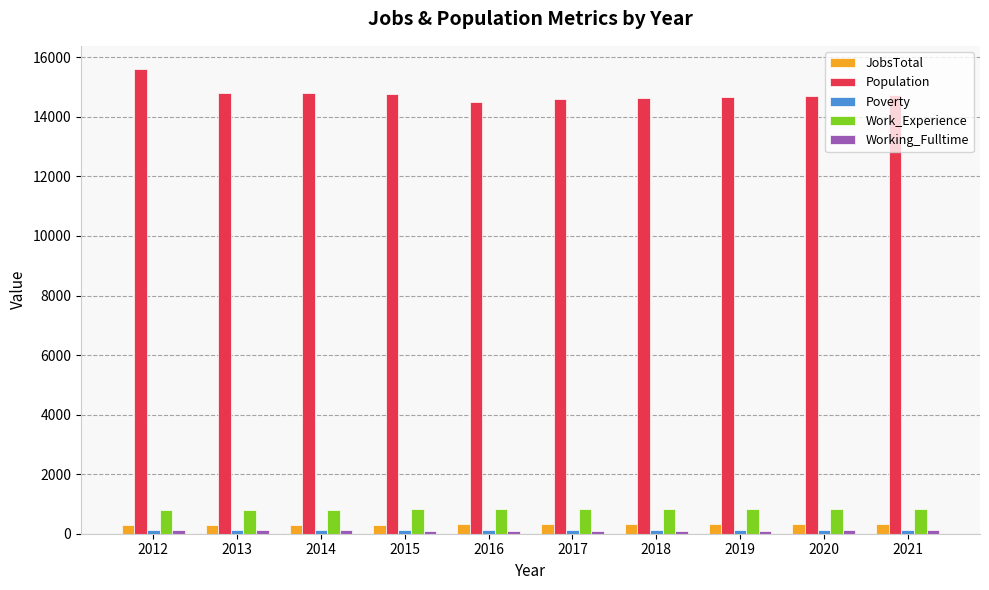

Which series has the largest total across all categories?

Population